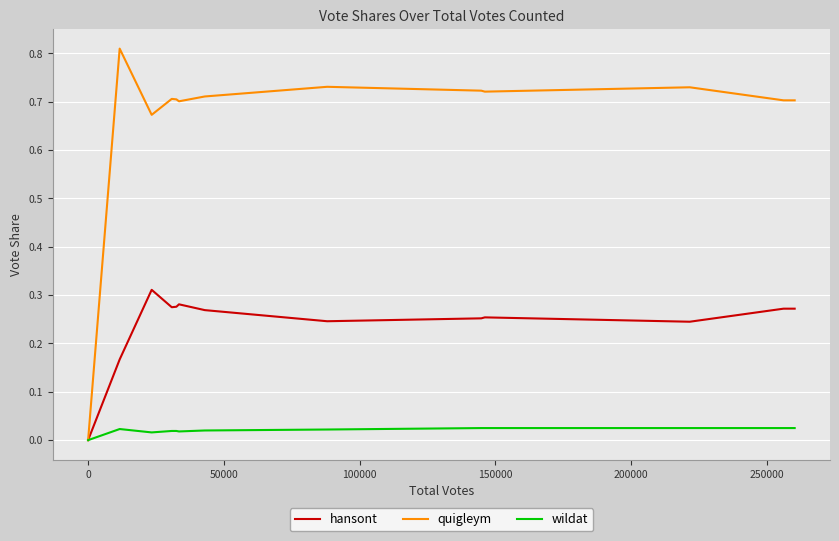

Which series has the largest total across all categories?

quigleym